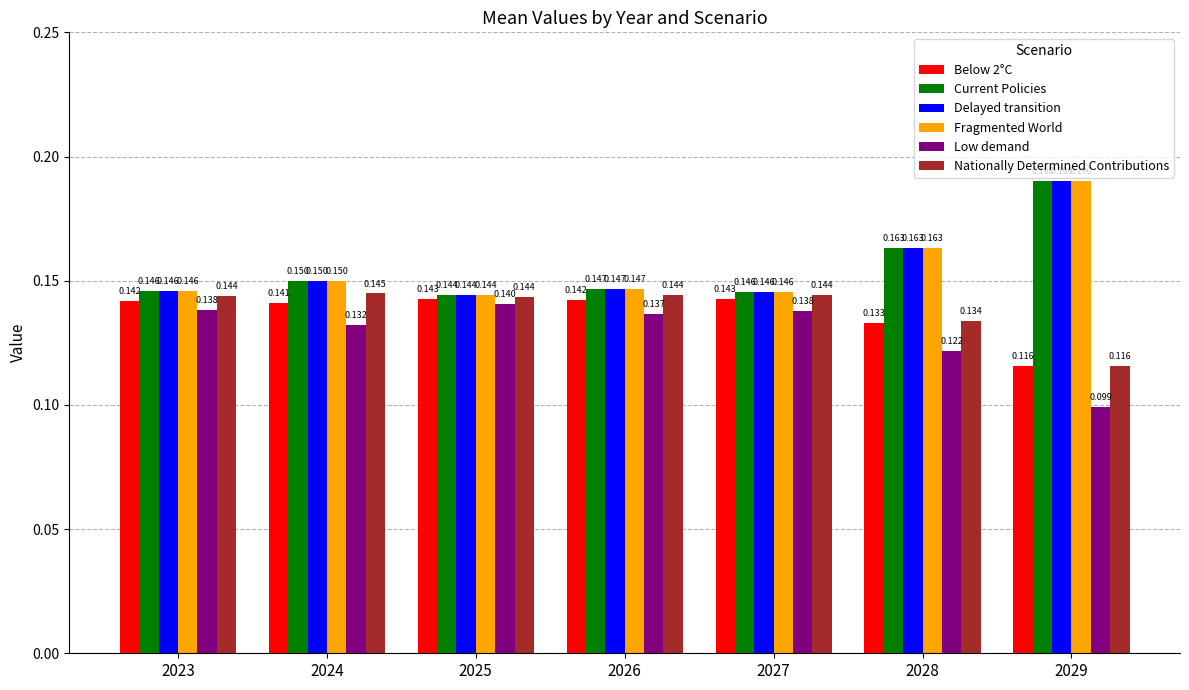

Is the value of Low demand at 2025 greater than the value of Below 2°C at 2028?

Yes